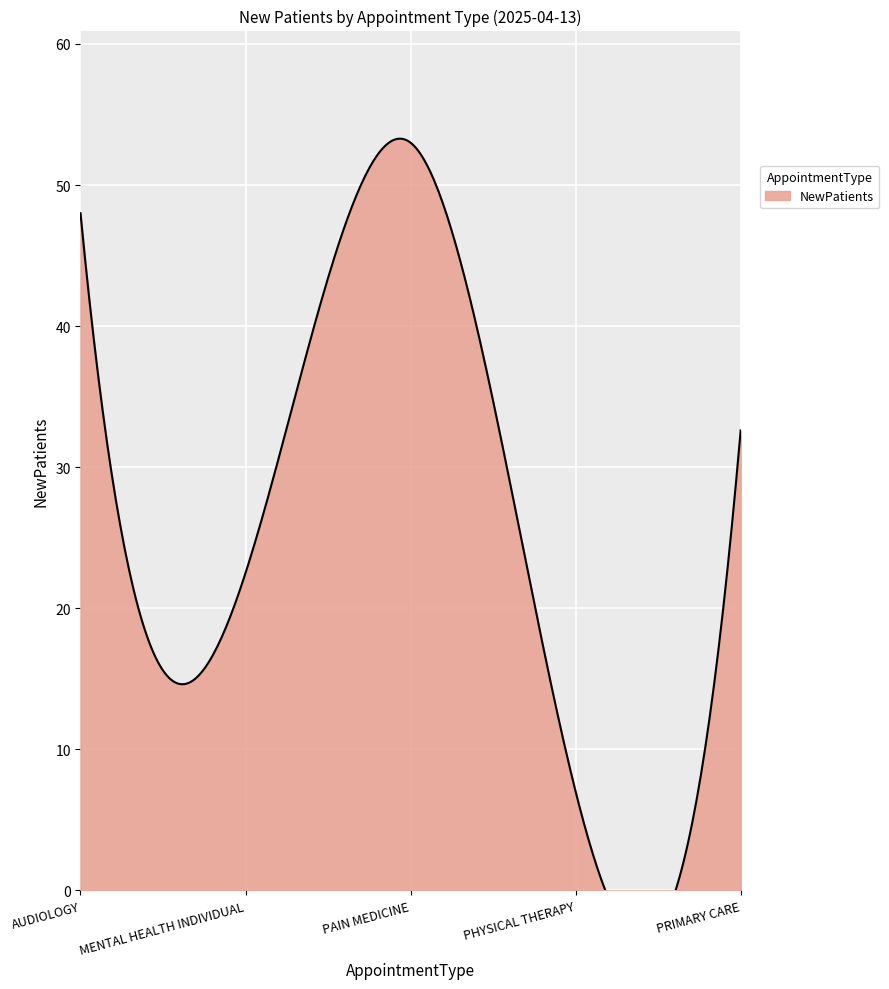

True or false: there are more than 1 points higher than both neighbors.

False